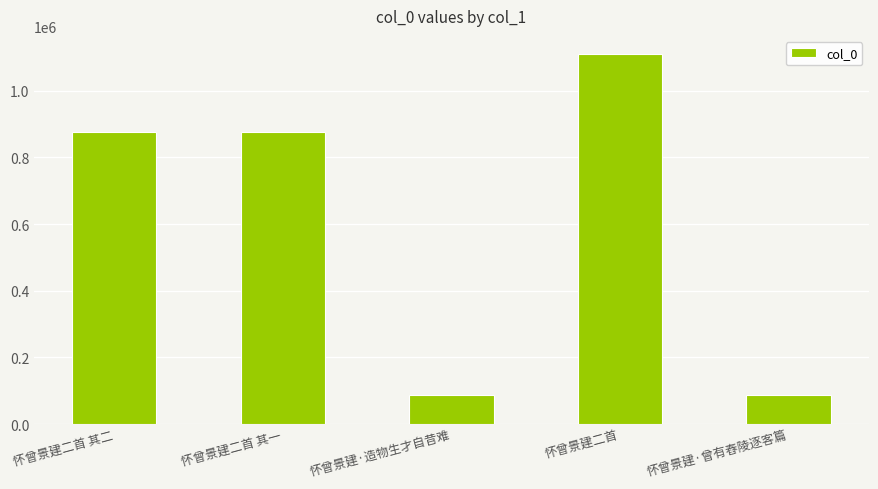

What is the average value?

607625